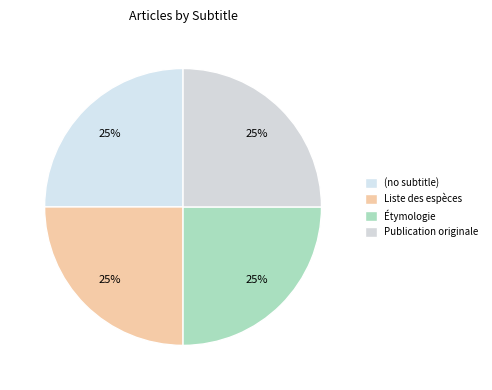

Is there any slice that represents more than half of the pie?

No